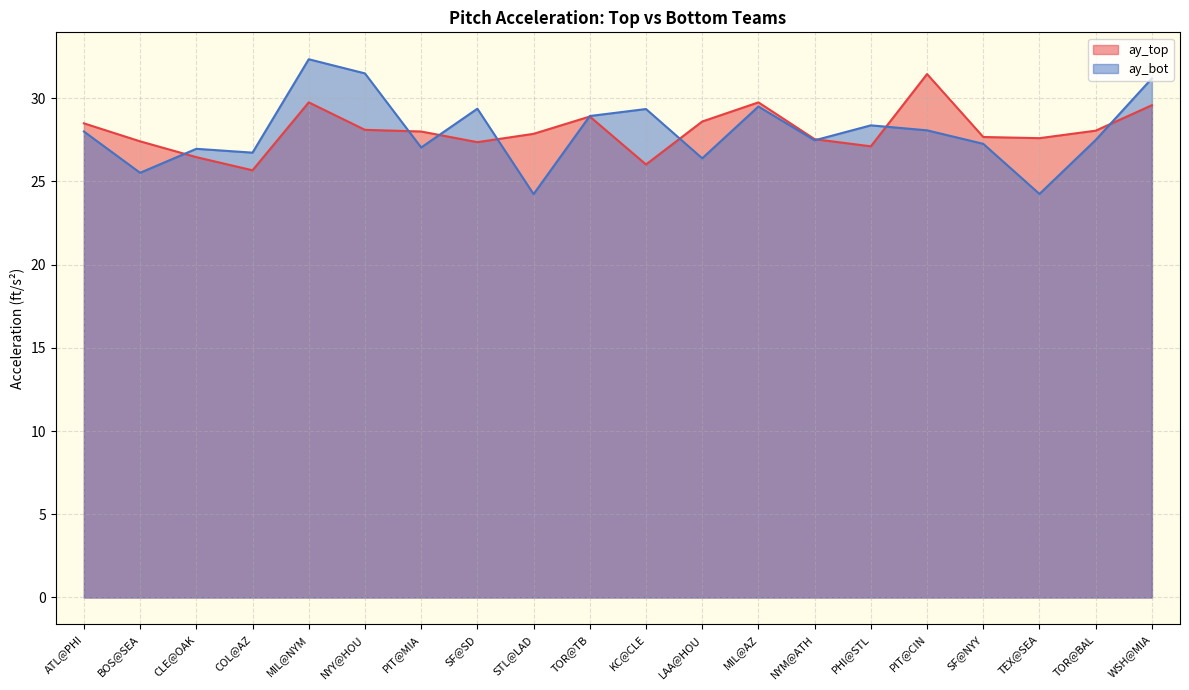

How many series are shown in this chart?

2